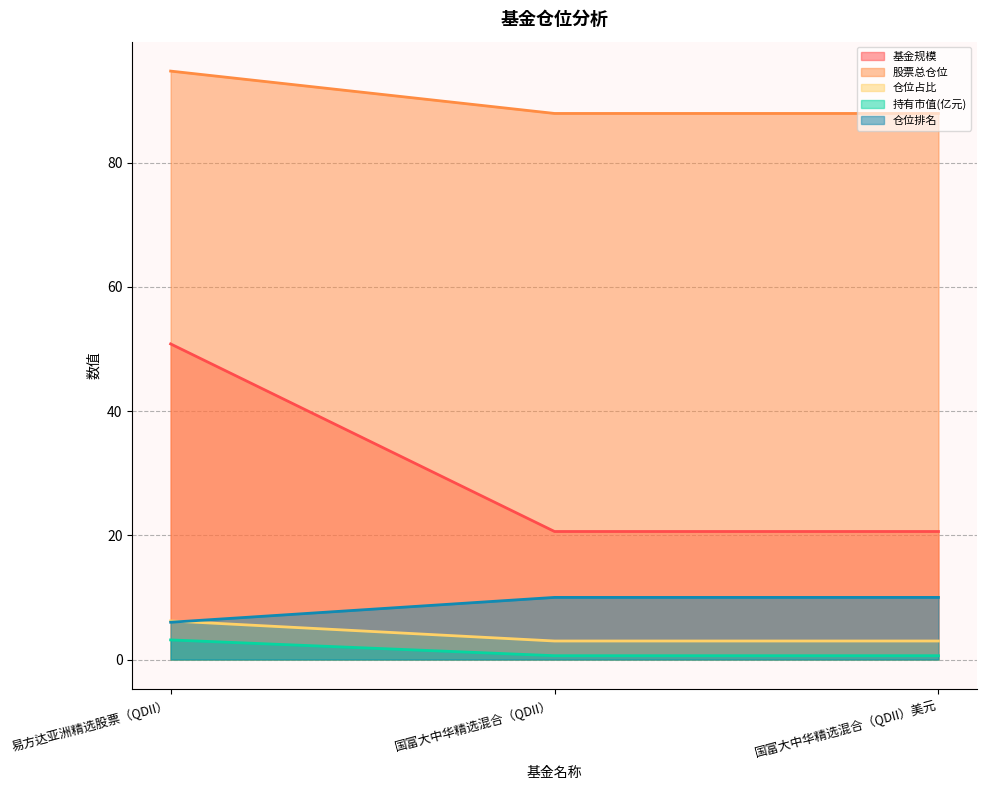

At which label does 股票总仓位 reach its peak?

易方达亚洲精选股票（QDII）